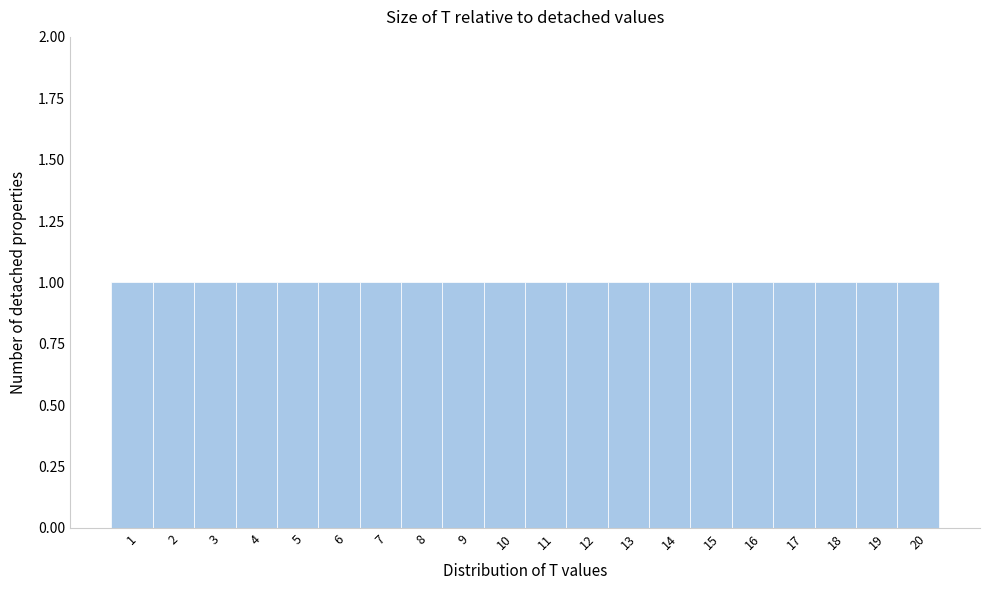

Reading left to right, transcribe this chart: for each bar, give the range it covers on the x-axis and its height. The values are not printed on the chart, so give them approximately, as read against the axis.

0.5 to 1.5: 1
1.5 to 2.5: 1
2.5 to 3.5: 1
3.5 to 4.5: 1
4.5 to 5.5: 1
5.5 to 6.5: 1
6.5 to 7.5: 1
7.5 to 8.5: 1
8.5 to 9.5: 1
9.5 to 10.5: 1
10.5 to 11.5: 1
11.5 to 12.5: 1
12.5 to 13.5: 1
13.5 to 14.5: 1
14.5 to 15.5: 1
15.5 to 16.5: 1
16.5 to 17.5: 1
17.5 to 18.5: 1
18.5 to 19.5: 1
19.5 to 20.5: 1